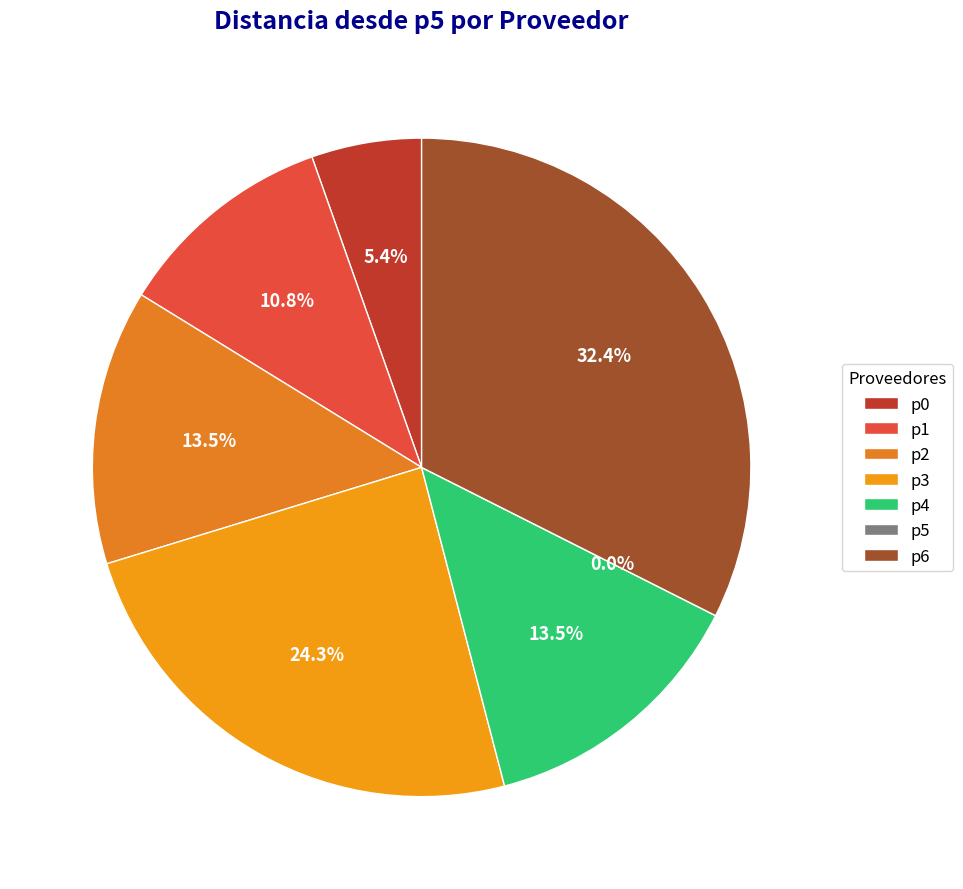

Is p0 the majority of the pie?

No